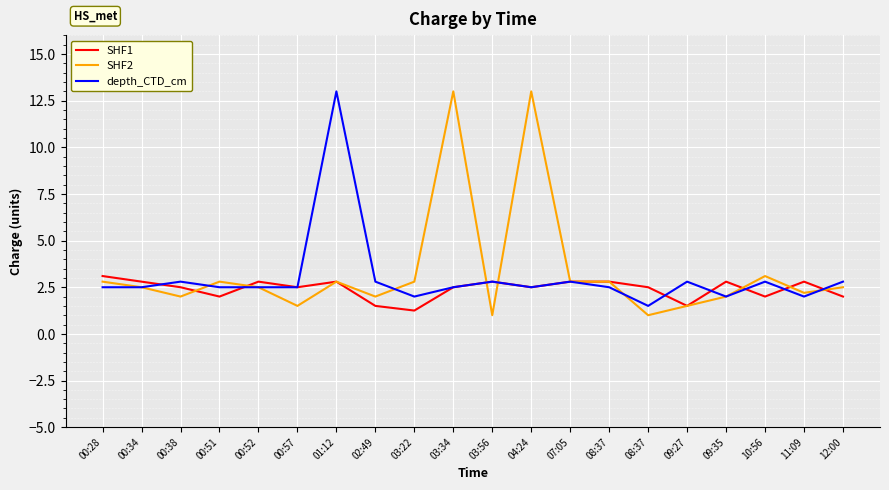

Which series has the largest total across all categories?

SHF2